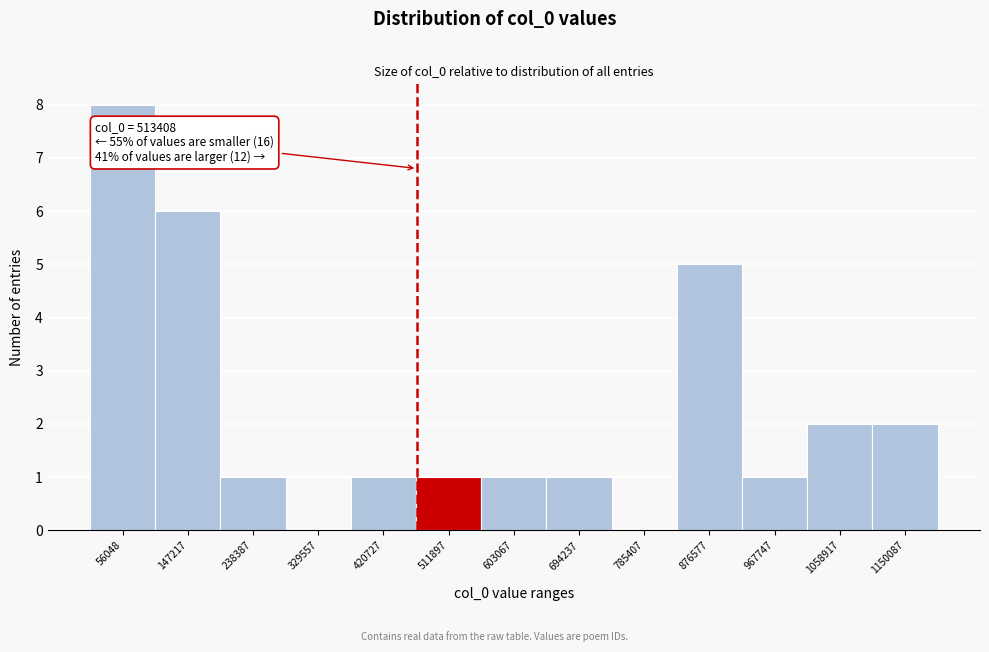

Reading left to right, list all the values displayed in this chart.

56048=8	147217=6	238387=1	329557=0	420727=1	511897=1	603067=1	694237=1	785407=0	876577=5	967747=1	1058917=2	1150087=2